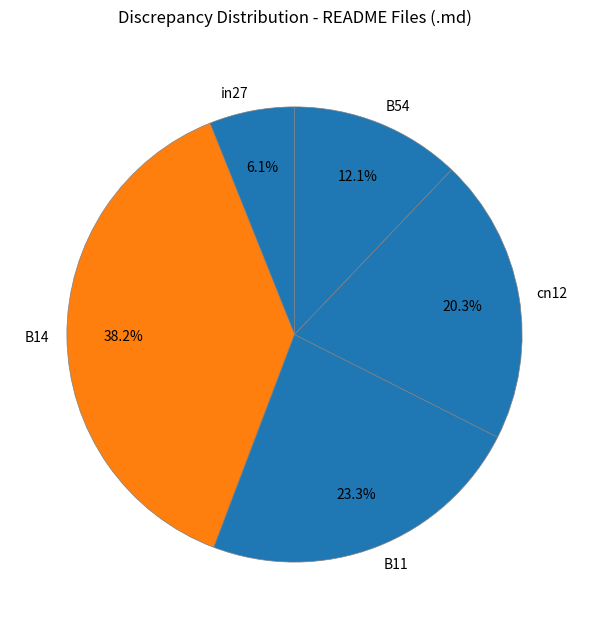

What portion of the pie excludes B14?

61.8%